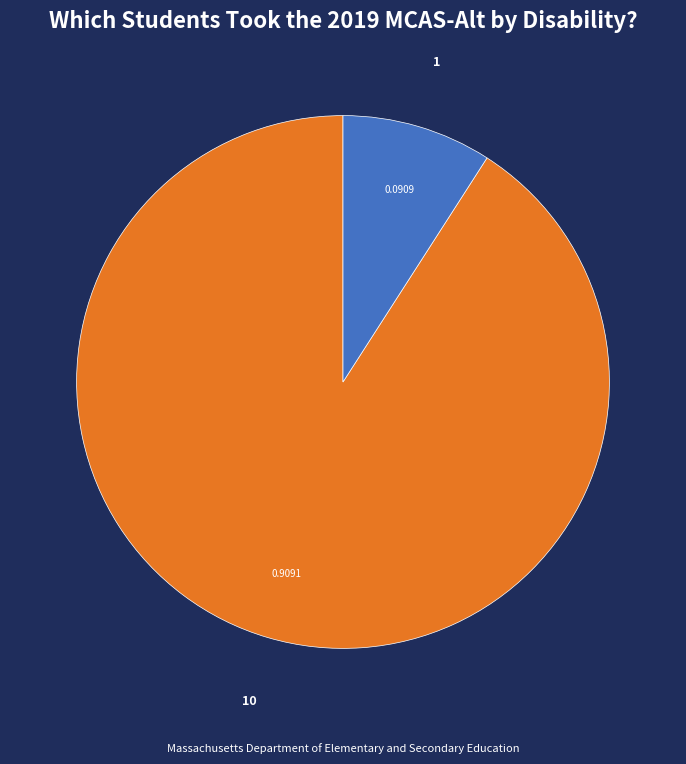

What is the ratio of the value at 10 to the value at 1?

10.0